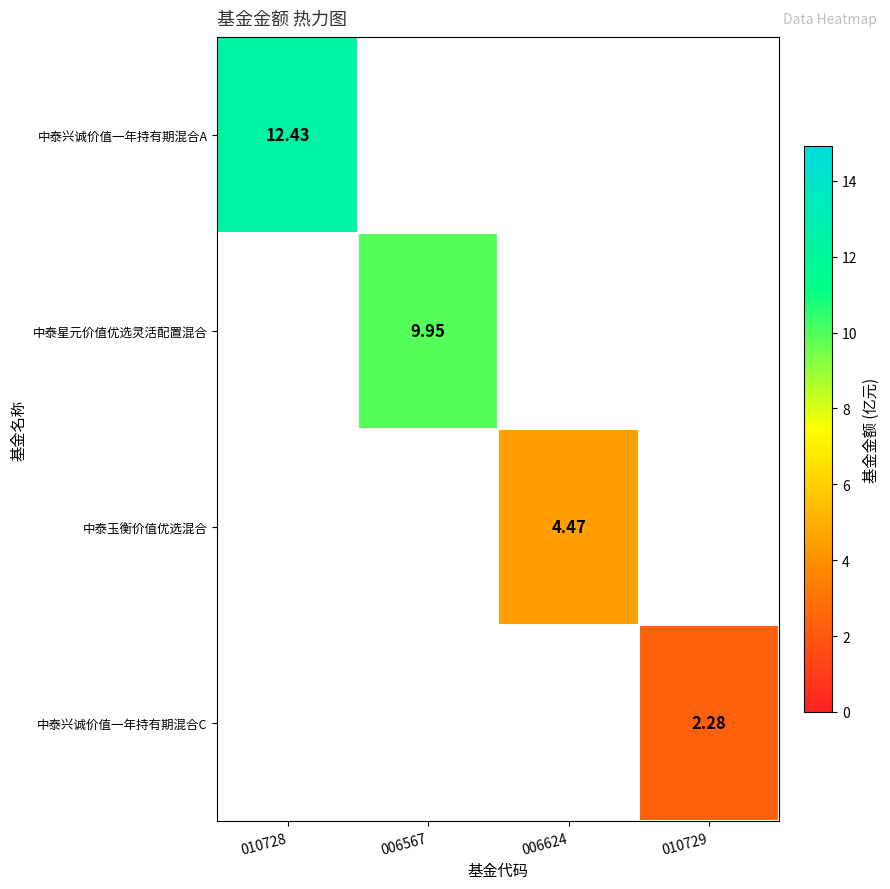

What is the minimum value for 中泰兴诚价值一年持有期混合A?

12.4